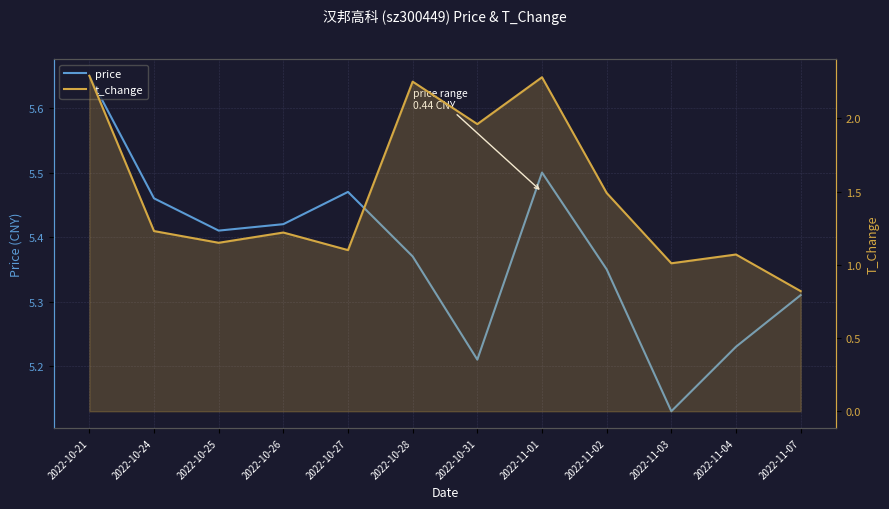

How many data points in t_change are less than 1?

1